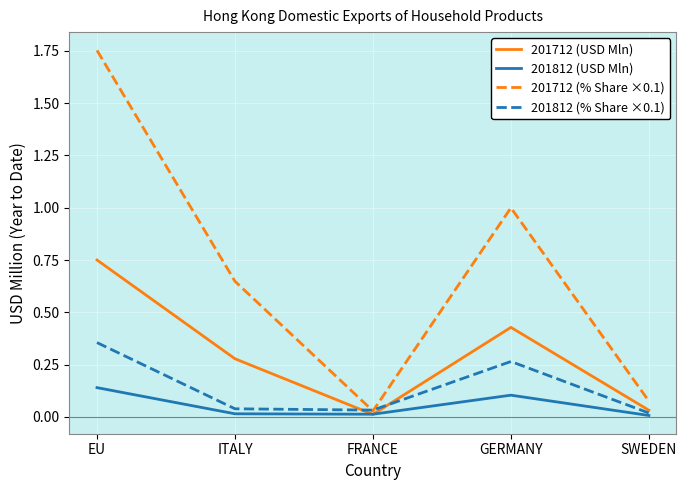

Rank the series by their maximum value, from highest to lowest.

201712 (% Share ×0.1), 201712 (USD Mln), 201812 (% Share ×0.1), 201812 (USD Mln)